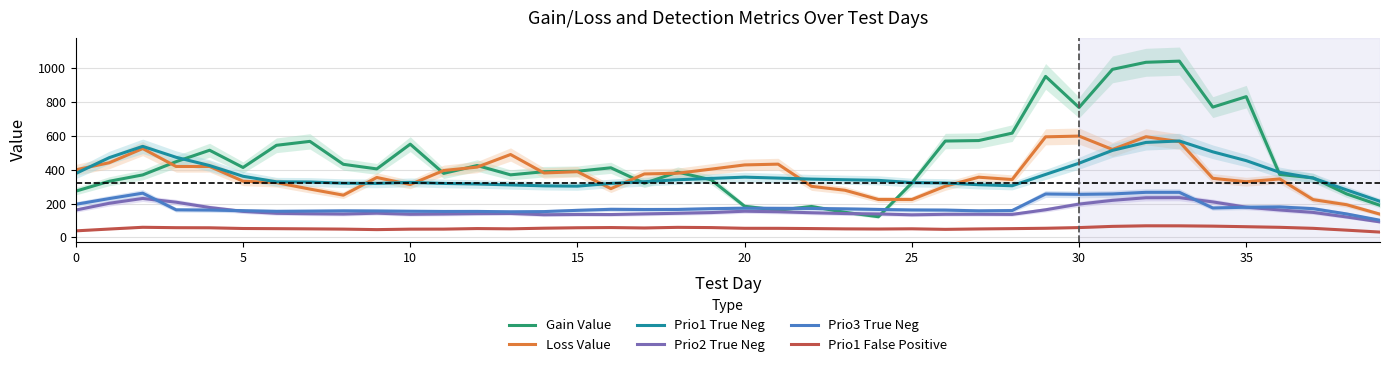

Reading right to left, extract all data points from this chart.

Gain Value: 189.4	256.9	351.4	372.3	832.4	770.3	1042.4	1035.6	993.9	768.1	952.0	616.4	572.5	569.6	321.1	121.8	147.9	182.5	160.2	183.7	340.2	385.8	319.6	411.3	390.9	388.2	369.6	424.8	378.3	551.2	404.7	432.0	567.7	544.4	413.2	515.2	447.7	369.3	331.7	273.2
Loss Value: 137.0	192.9	223.0	345.4	328.7	349.2	566.2	595.1	519.8	598.9	594.5	342.0	355.7	302.4	223.7	223.8	278.4	301.8	432.9	428.4	403.4	379.2	374.9	288.0	388.2	380.7	490.0	415.3	395.4	312.4	354.0	249.4	285.5	323.6	332.1	419.2	419.0	525.1	441.3	399.3
Prio1 True Neg: 213.0	280.6	350.6	384.6	453.6	505.8	570.0	561.4	514.4	438.4	372.0	305.2	311.2	321.4	323.8	337.0	340.6	344.4	350.4	356.0	348.4	340.6	329.0	319.0	302.8	304.6	310.0	315.6	318.8	325.0	319.0	320.2	327.2	328.4	361.2	424.6	473.4	538.2	471.4	377.8
Prio2 True Neg: 91.2	120.4	147.4	161.8	178.2	209.6	234.8	234.2	218.8	196.6	163.0	135.6	136.4	136.2	133.2	138.4	140.6	145.4	151.2	154.4	146.4	142.2	138.6	134.8	135.2	133.6	141.2	140.2	137.8	136.2	142.8	137.6	139.4	142.0	153.4	176.4	207.8	230.0	201.4	161.4
Prio3 True Neg: 101.0	138.4	169.4	179.8	178.0	173.6	266.2	266.2	256.6	254.2	256.4	158.4	156.6	161.0	161.8	164.8	168.2	170.8	171.2	172.2	169.4	164.8	164.4	165.6	159.6	152.2	151.0	153.2	153.0	154.2	155.8	156.6	155.0	153.8	157.6	161.2	162.6	261.2	229.2	195.4
Prio1 False Positive: 31.0	42.4	53.2	59.2	62.8	66.2	68.0	68.2	64.8	57.6	53.6	51.4	49.6	47.2	50.4	49.2	50.0	51.8	53.2	53.4	57.6	59.0	55.4	57.8	56.6	54.0	50.2	51.8	48.6	48.4	45.6	48.6	50.0	51.2	52.2	56.4	57.0	59.4	49.0	38.2